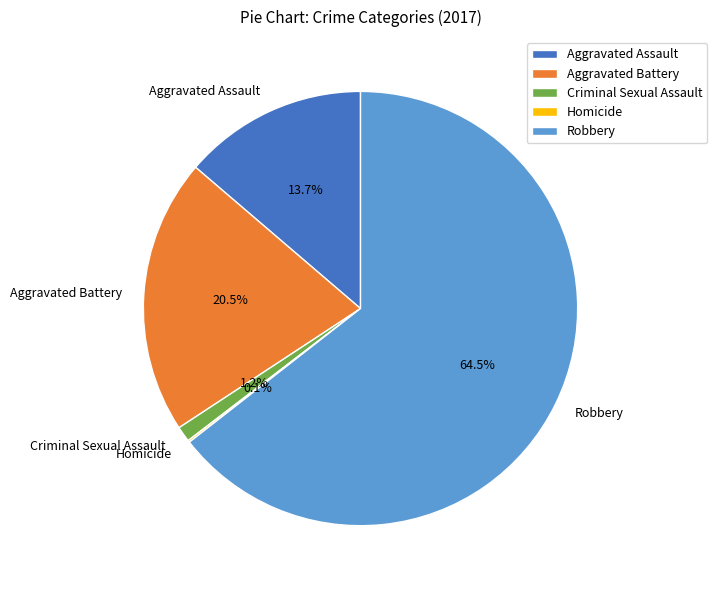

Which category has the biggest portion of the pie?

Robbery